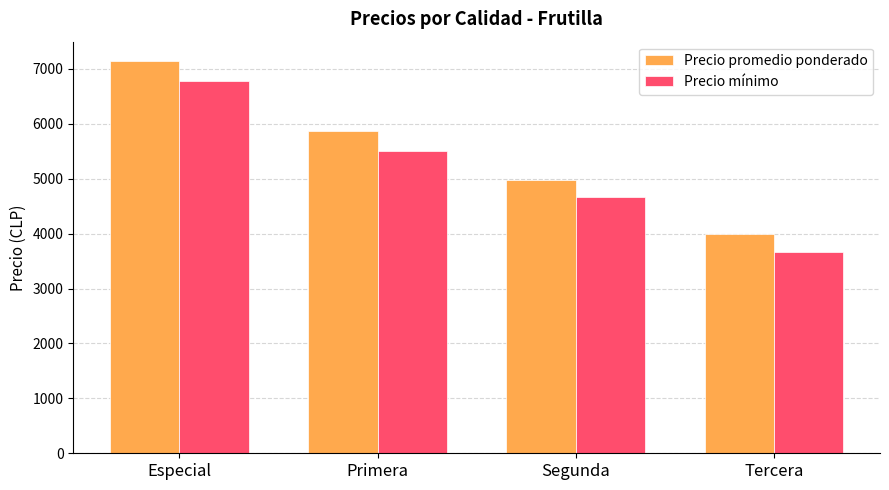

The value of Precio mínimo at Segunda is 1975. True or false?

False